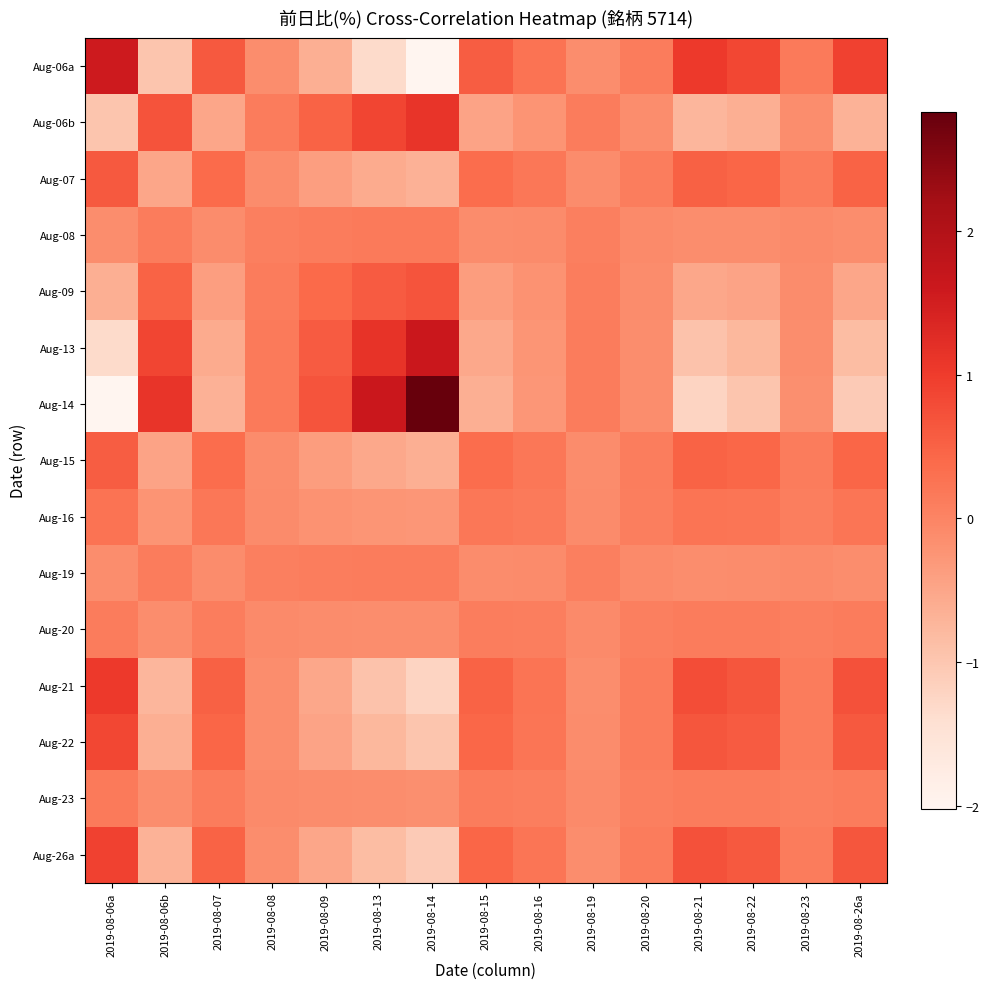

Reading left to right, list all the values displayed in this chart.

Aug-06a: 2019-08-06a=1.6	2019-08-06b=-1.0	2019-08-07=0.6	2019-08-08=-0.1	2019-08-09=-0.6	2019-08-13=-1.3	2019-08-14=-2.0	2019-08-15=0.6	2019-08-16=0.3	2019-08-19=-0.1	2019-08-20=0.1	2019-08-21=1.0	2019-08-22=0.8	2019-08-23=0.1	2019-08-26a=0.9
Aug-06b: 2019-08-06a=-1.0	2019-08-06b=0.7	2019-08-07=-0.5	2019-08-08=0.1	2019-08-09=0.5	2019-08-13=0.9	2019-08-14=1.1	2019-08-15=-0.5	2019-08-16=-0.2	2019-08-19=0.1	2019-08-20=-0.1	2019-08-21=-0.7	2019-08-22=-0.6	2019-08-23=-0.1	2019-08-26a=-0.7
Aug-07: 2019-08-06a=0.6	2019-08-06b=-0.5	2019-08-07=0.4	2019-08-08=-0.1	2019-08-09=-0.4	2019-08-13=-0.6	2019-08-14=-0.7	2019-08-15=0.4	2019-08-16=0.2	2019-08-19=-0.1	2019-08-20=0.1	2019-08-21=0.5	2019-08-22=0.5	2019-08-23=0.1	2019-08-26a=0.5
Aug-08: 2019-08-06a=-0.1	2019-08-06b=0.1	2019-08-07=-0.1	2019-08-08=0.1	2019-08-09=0.1	2019-08-13=0.1	2019-08-14=0.1	2019-08-15=-0.1	2019-08-16=-0.1	2019-08-19=0.1	2019-08-20=-0.1	2019-08-21=-0.1	2019-08-22=-0.1	2019-08-23=-0.1	2019-08-26a=-0.1
Aug-09: 2019-08-06a=-0.6	2019-08-06b=0.5	2019-08-07=-0.4	2019-08-08=0.1	2019-08-09=0.4	2019-08-13=0.6	2019-08-14=0.7	2019-08-15=-0.4	2019-08-16=-0.2	2019-08-19=0.1	2019-08-20=-0.1	2019-08-21=-0.5	2019-08-22=-0.5	2019-08-23=-0.1	2019-08-26a=-0.5
Aug-13: 2019-08-06a=-1.3	2019-08-06b=0.9	2019-08-07=-0.6	2019-08-08=0.1	2019-08-09=0.6	2019-08-13=1.1	2019-08-14=1.6	2019-08-15=-0.5	2019-08-16=-0.2	2019-08-19=0.1	2019-08-20=-0.1	2019-08-21=-0.9	2019-08-22=-0.8	2019-08-23=-0.1	2019-08-26a=-0.8
Aug-14: 2019-08-06a=-2.0	2019-08-06b=1.1	2019-08-07=-0.7	2019-08-08=0.1	2019-08-09=0.7	2019-08-13=1.6	2019-08-14=2.8	2019-08-15=-0.6	2019-08-16=-0.3	2019-08-19=0.1	2019-08-20=-0.1	2019-08-21=-1.2	2019-08-22=-1.0	2019-08-23=-0.1	2019-08-26a=-1.1
Aug-15: 2019-08-06a=0.6	2019-08-06b=-0.5	2019-08-07=0.4	2019-08-08=-0.1	2019-08-09=-0.4	2019-08-13=-0.5	2019-08-14=-0.6	2019-08-15=0.3	2019-08-16=0.2	2019-08-19=-0.1	2019-08-20=0.1	2019-08-21=0.5	2019-08-22=0.4	2019-08-23=0.1	2019-08-26a=0.5
Aug-16: 2019-08-06a=0.3	2019-08-06b=-0.2	2019-08-07=0.2	2019-08-08=-0.1	2019-08-09=-0.2	2019-08-13=-0.2	2019-08-14=-0.3	2019-08-15=0.2	2019-08-16=0.1	2019-08-19=-0.1	2019-08-20=0.1	2019-08-21=0.2	2019-08-22=0.2	2019-08-23=0.1	2019-08-26a=0.2
Aug-19: 2019-08-06a=-0.1	2019-08-06b=0.1	2019-08-07=-0.1	2019-08-08=0.1	2019-08-09=0.1	2019-08-13=0.1	2019-08-14=0.1	2019-08-15=-0.1	2019-08-16=-0.1	2019-08-19=0.1	2019-08-20=-0.1	2019-08-21=-0.1	2019-08-22=-0.1	2019-08-23=-0.1	2019-08-26a=-0.1
Aug-20: 2019-08-06a=0.1	2019-08-06b=-0.1	2019-08-07=0.1	2019-08-08=-0.1	2019-08-09=-0.1	2019-08-13=-0.1	2019-08-14=-0.1	2019-08-15=0.1	2019-08-16=0.1	2019-08-19=-0.1	2019-08-20=0.1	2019-08-21=0.1	2019-08-22=0.1	2019-08-23=0.1	2019-08-26a=0.1
Aug-21: 2019-08-06a=1.0	2019-08-06b=-0.7	2019-08-07=0.5	2019-08-08=-0.1	2019-08-09=-0.5	2019-08-13=-0.9	2019-08-14=-1.2	2019-08-15=0.5	2019-08-16=0.2	2019-08-19=-0.1	2019-08-20=0.1	2019-08-21=0.8	2019-08-22=0.7	2019-08-23=0.1	2019-08-26a=0.7
Aug-22: 2019-08-06a=0.8	2019-08-06b=-0.6	2019-08-07=0.5	2019-08-08=-0.1	2019-08-09=-0.5	2019-08-13=-0.8	2019-08-14=-1.0	2019-08-15=0.4	2019-08-16=0.2	2019-08-19=-0.1	2019-08-20=0.1	2019-08-21=0.7	2019-08-22=0.6	2019-08-23=0.1	2019-08-26a=0.6
Aug-23: 2019-08-06a=0.1	2019-08-06b=-0.1	2019-08-07=0.1	2019-08-08=-0.1	2019-08-09=-0.1	2019-08-13=-0.1	2019-08-14=-0.1	2019-08-15=0.1	2019-08-16=0.1	2019-08-19=-0.1	2019-08-20=0.1	2019-08-21=0.1	2019-08-22=0.1	2019-08-23=0.1	2019-08-26a=0.1
Aug-26a: 2019-08-06a=0.9	2019-08-06b=-0.7	2019-08-07=0.5	2019-08-08=-0.1	2019-08-09=-0.5	2019-08-13=-0.8	2019-08-14=-1.1	2019-08-15=0.5	2019-08-16=0.2	2019-08-19=-0.1	2019-08-20=0.1	2019-08-21=0.7	2019-08-22=0.6	2019-08-23=0.1	2019-08-26a=0.7